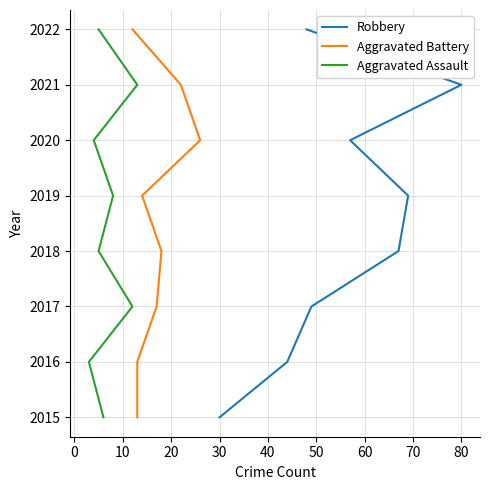

True or false: Robbery has more than 2 points higher than both neighbors.

False